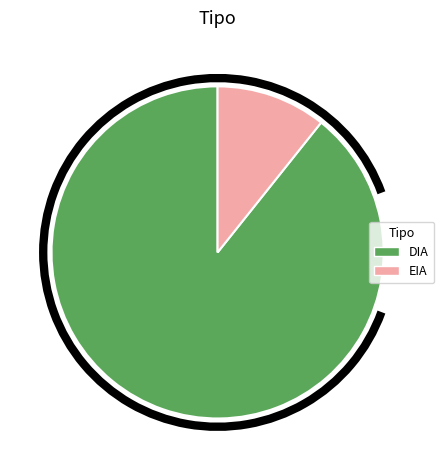

Is it true that DIA is 81% of the pie?

False